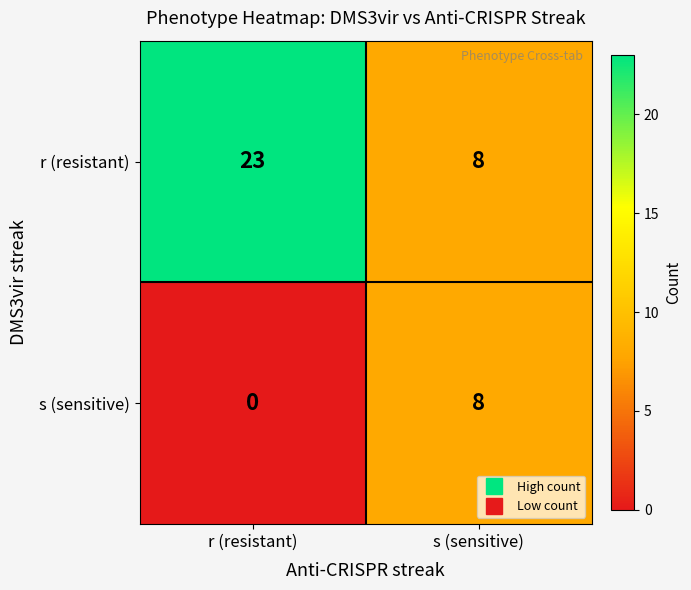

At which category is the sum across all series the highest?

r (resistant)